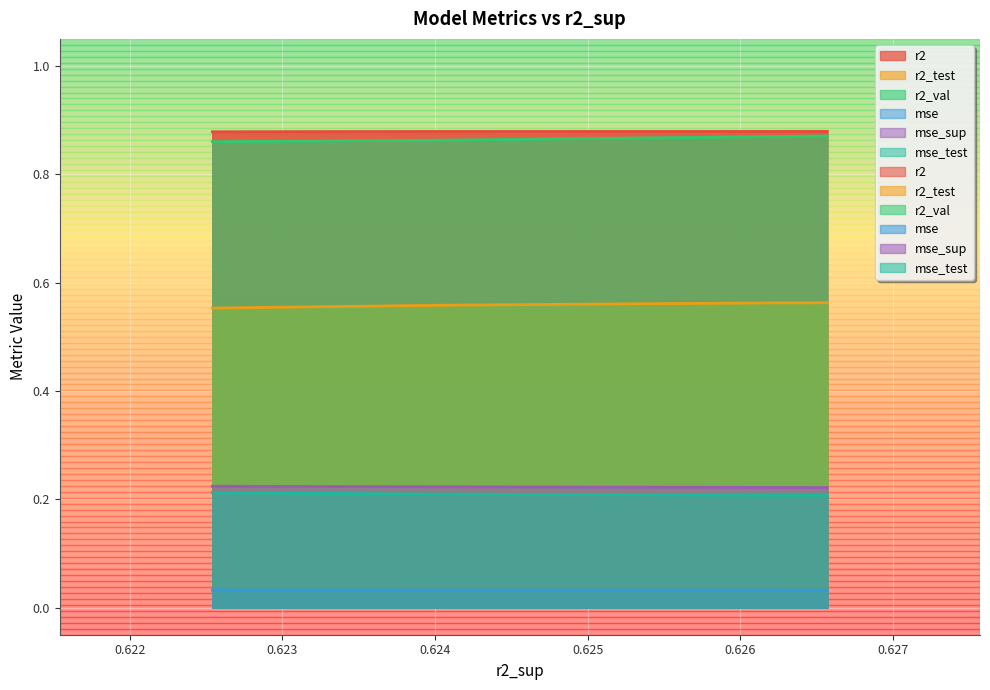

Reading left to right, extract all data points from this chart.

r2: 0=0.9	1=0.9	2=0.9	3=0.9	4=0.9	5=0.9	6=0.9	7=0.9	8=0.9	9=0.9
r2_test: 0=0.6	1=0.6	2=0.6	3=0.6	4=0.6	5=0.6	6=0.6	7=0.6	8=0.6	9=0.6
r2_val: 0=0.9	1=0.9	2=0.9	3=0.9	4=0.9	5=0.9	6=0.9	7=0.9	8=0.9	9=0.9
mse: 0=0.0	1=0.0	2=0.0	3=0.0	4=0.0	5=0.0	6=0.0	7=0.0	8=0.0	9=0.0
mse_sup: 0=0.2	1=0.2	2=0.2	3=0.2	4=0.2	5=0.2	6=0.2	7=0.2	8=0.2	9=0.2
mse_test: 0=0.2	1=0.2	2=0.2	3=0.2	4=0.2	5=0.2	6=0.2	7=0.2	8=0.2	9=0.2